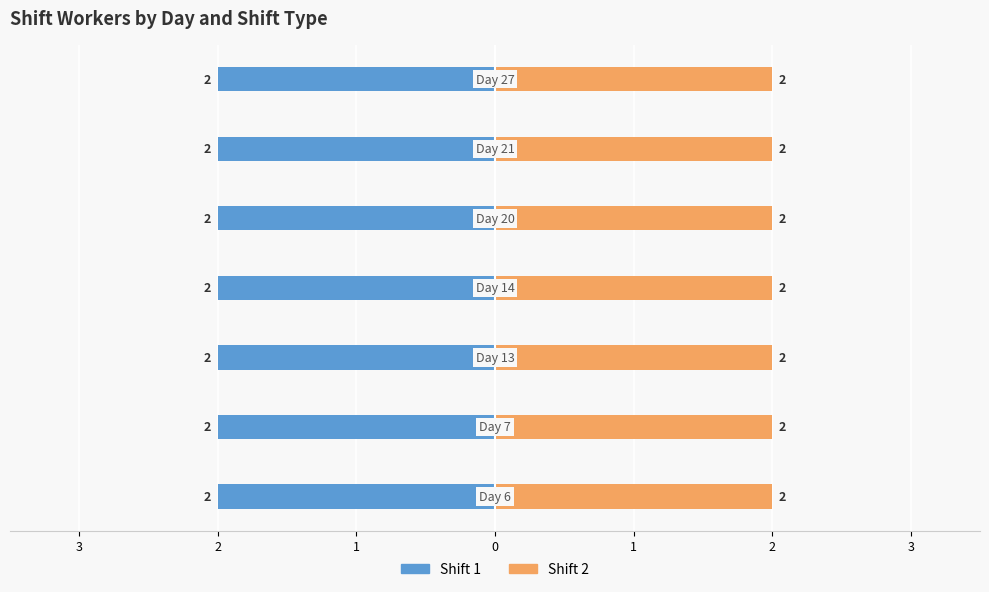

Which series has the widest spread of values?

Shift 1